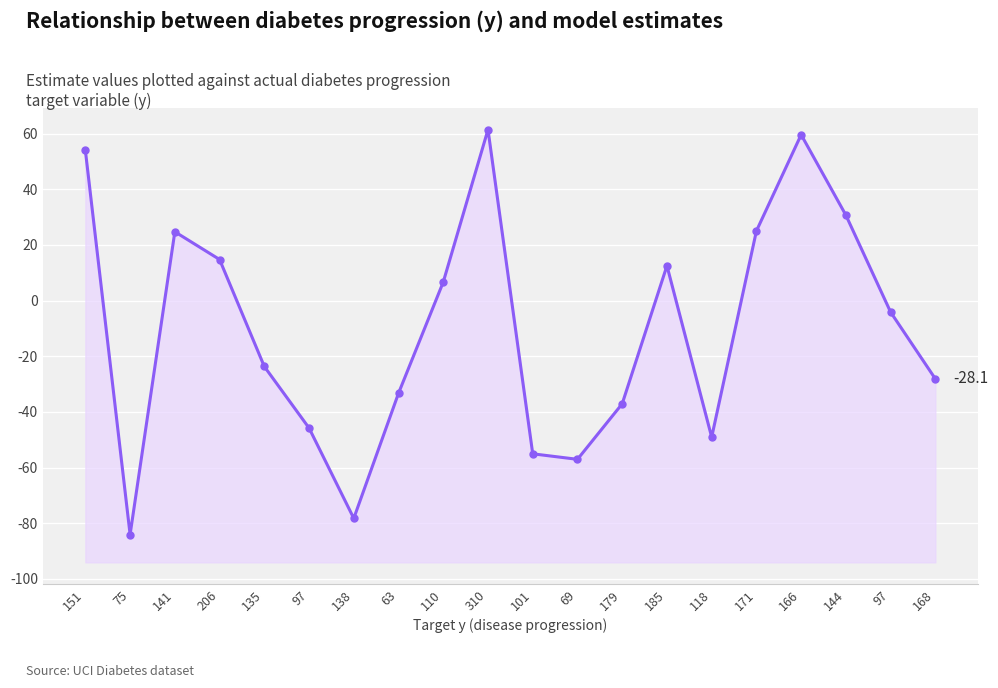

What is the maximum value shown in the chart?

61.5